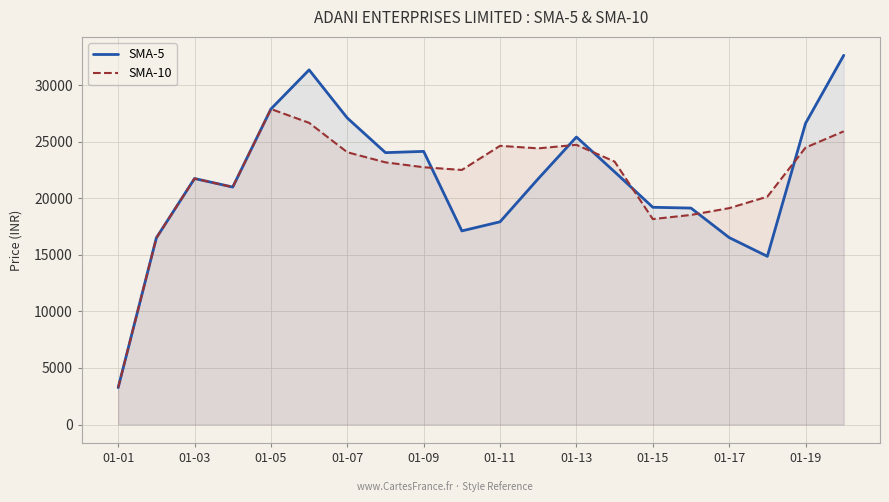

What is the difference between the highest and lowest values at 01-15?

1044.8